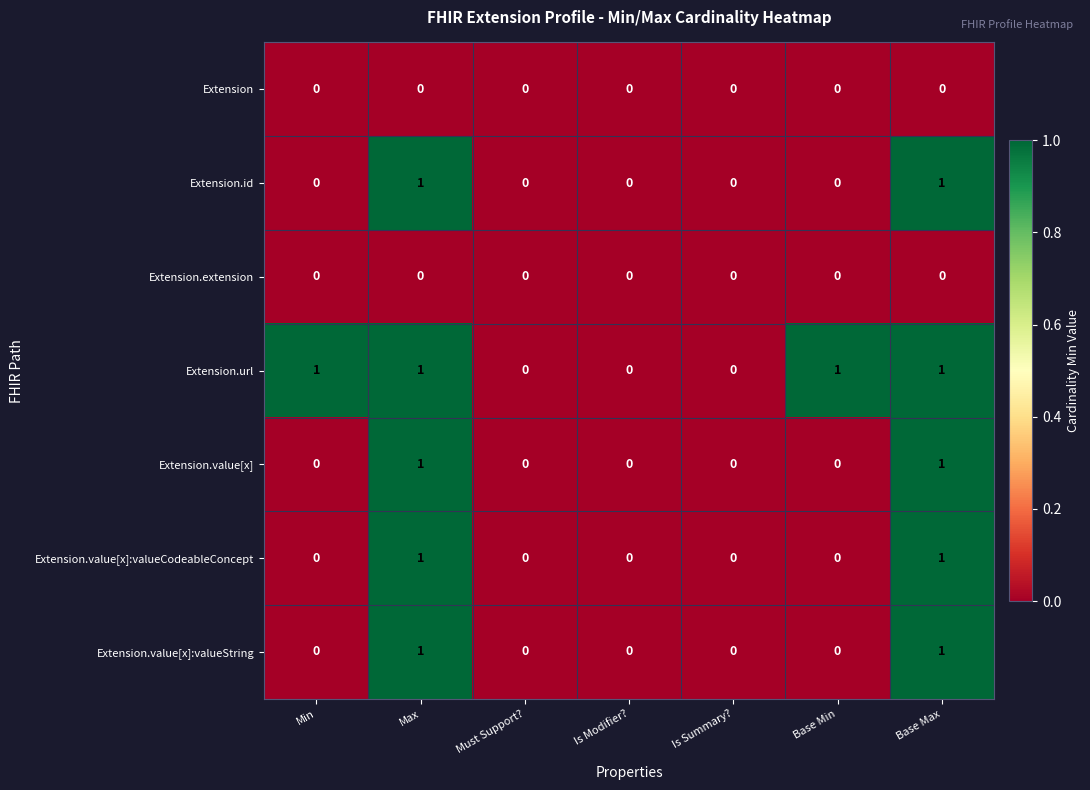

Which series has the largest total across all categories?

Extension.url